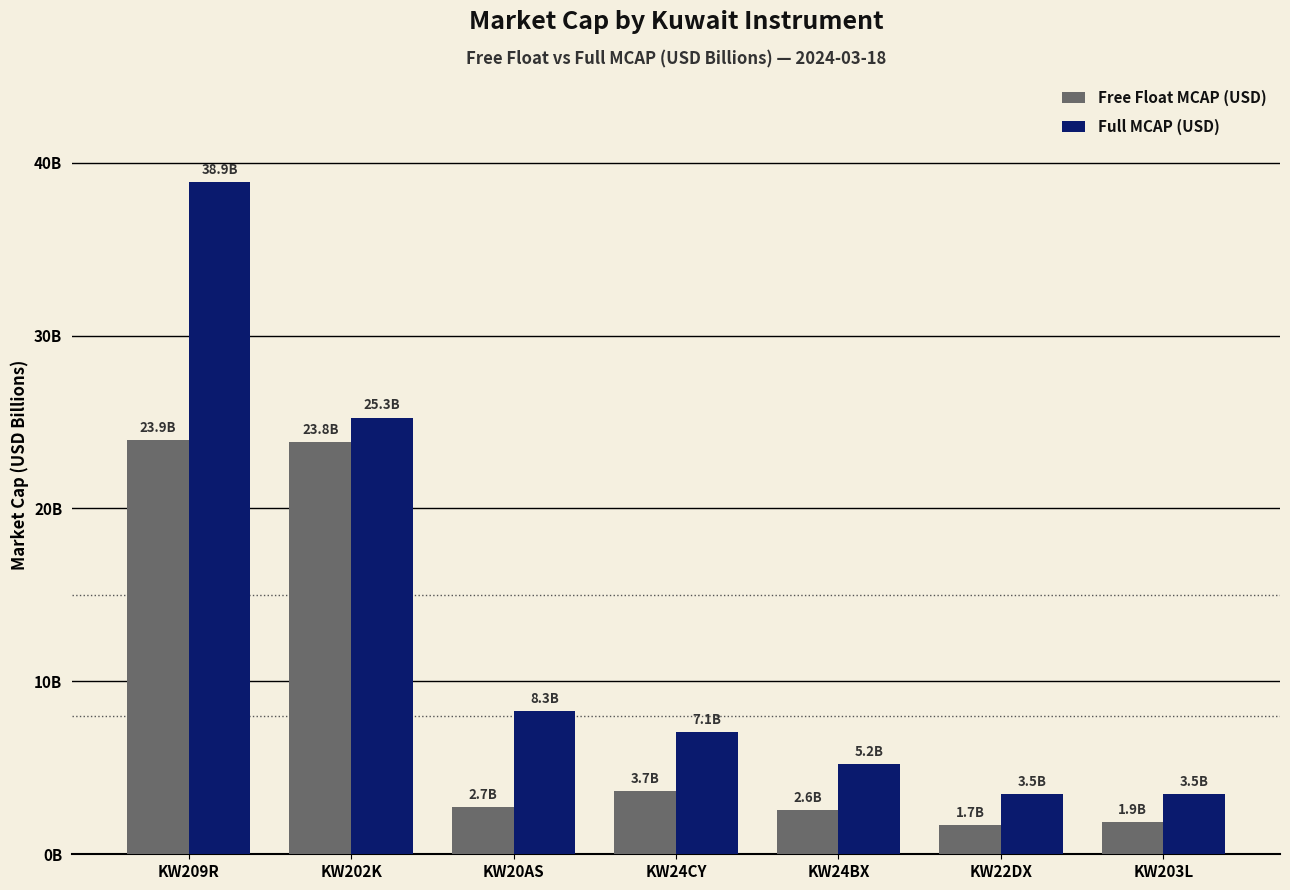

At which category does the chart reach its minimum across all series?

KW22DX